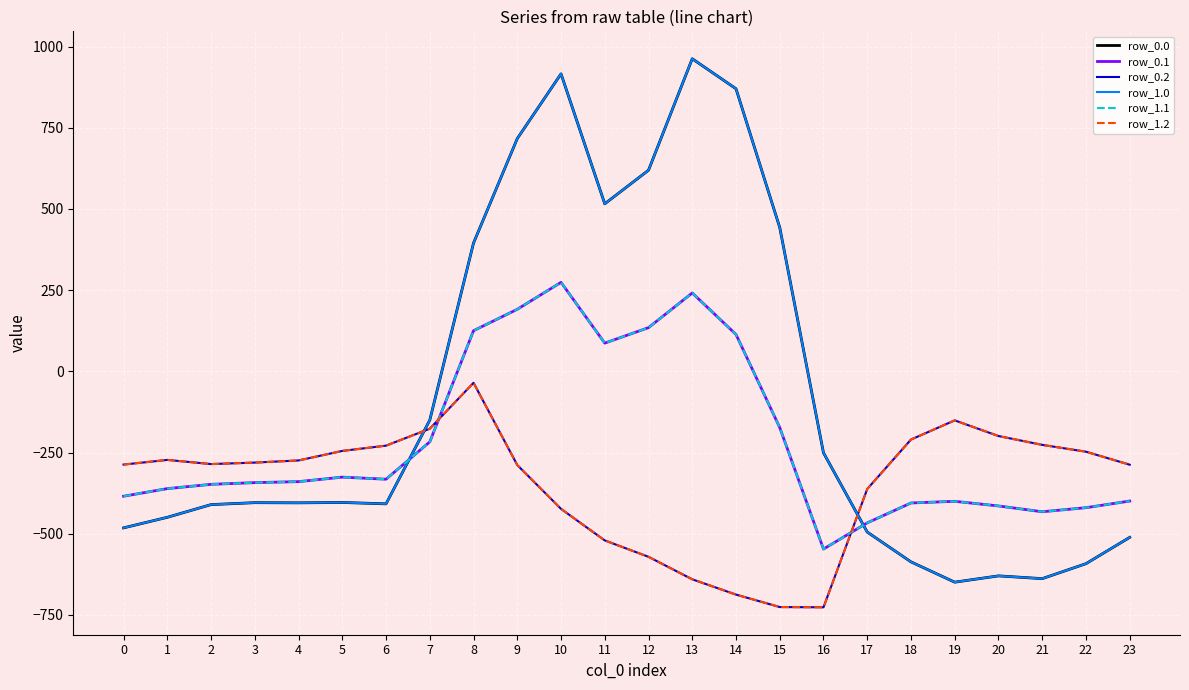

Does the chart display data point markers on the line(s)?

No